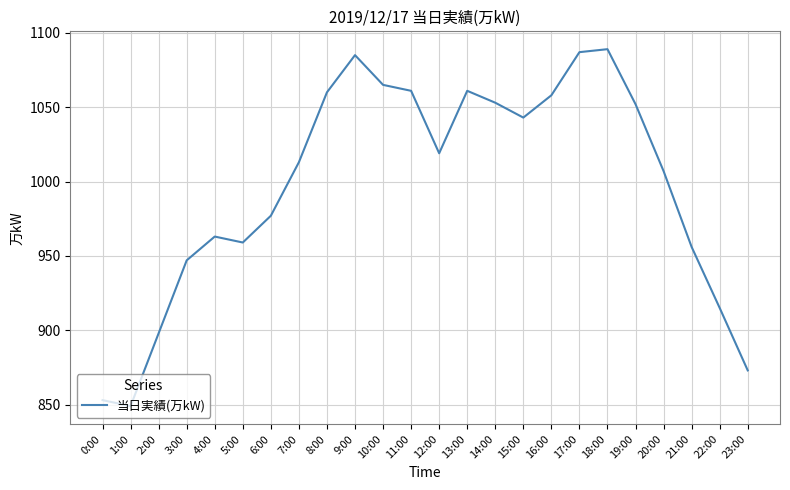

How many lines are shown in the chart?

1